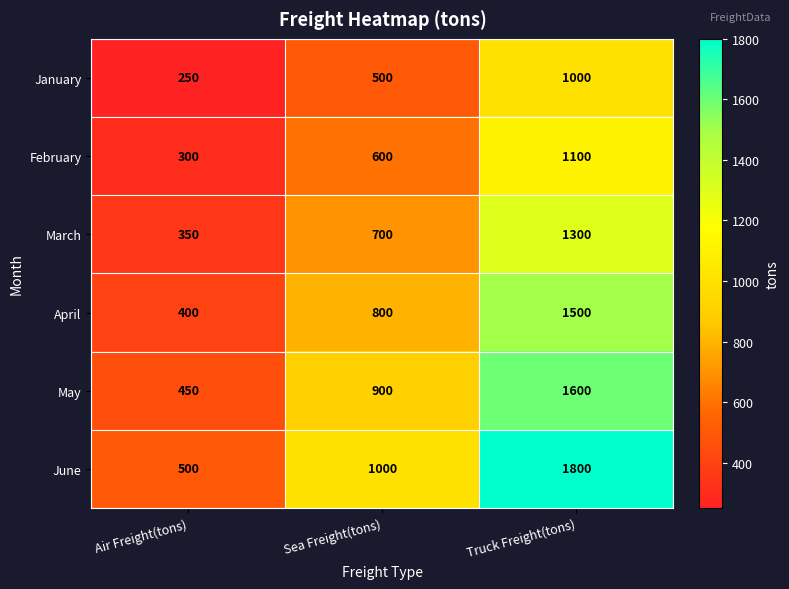

What is the total value across all series at Sea Freight(tons)?

4500